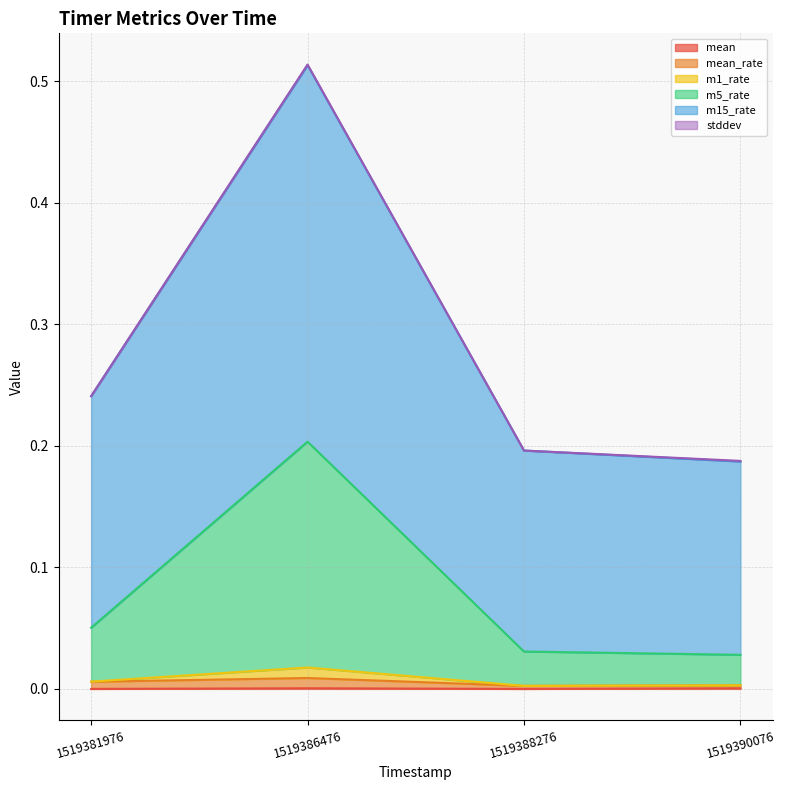

How many categories are shown in the chart?

4